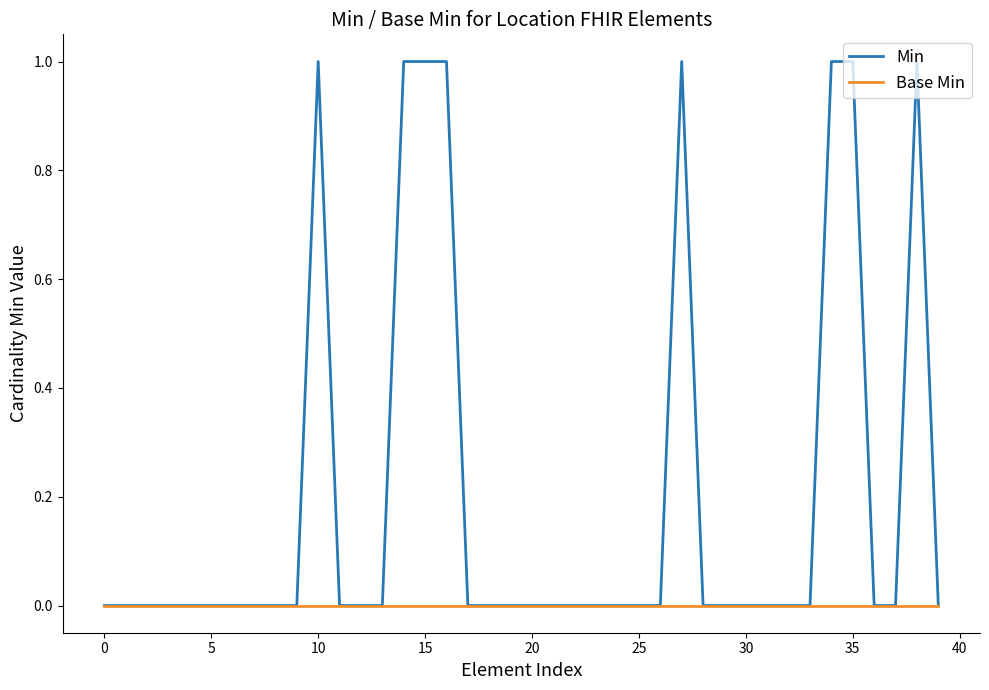

List the series in order of their peak value, highest first.

Min, Base Min